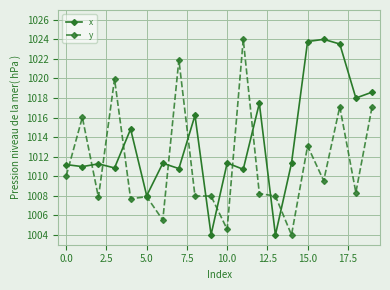

What is the greatest value displayed?

1024.0